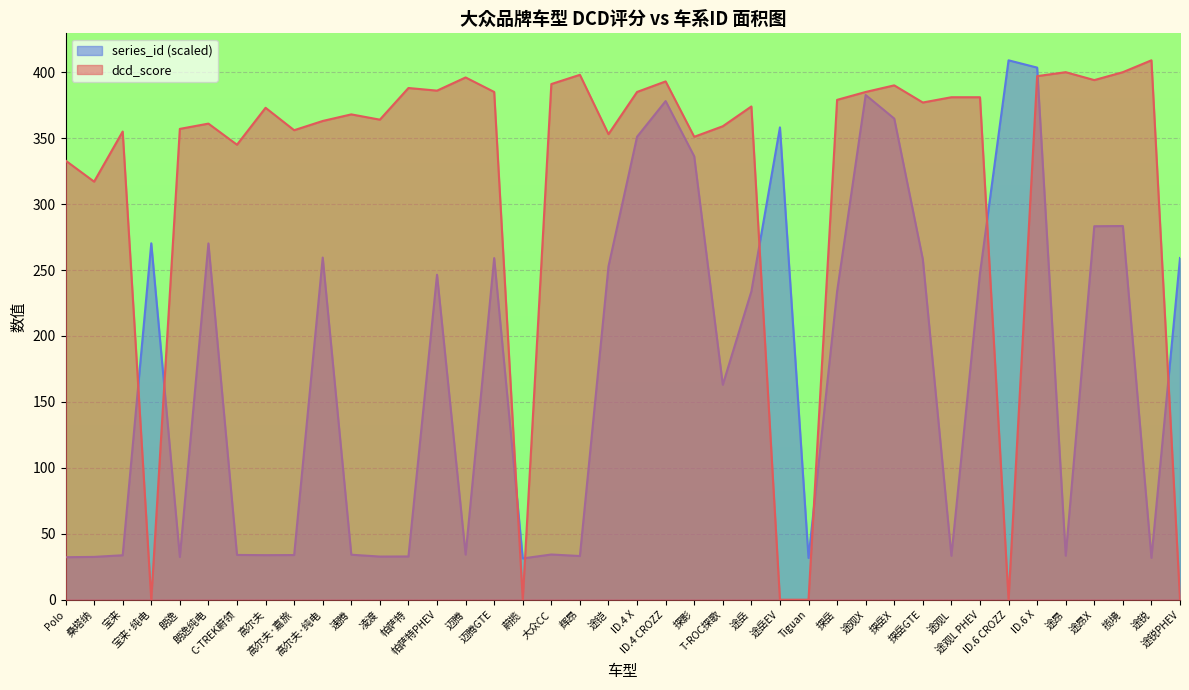

Which series has the largest total across all categories?

dcd_score